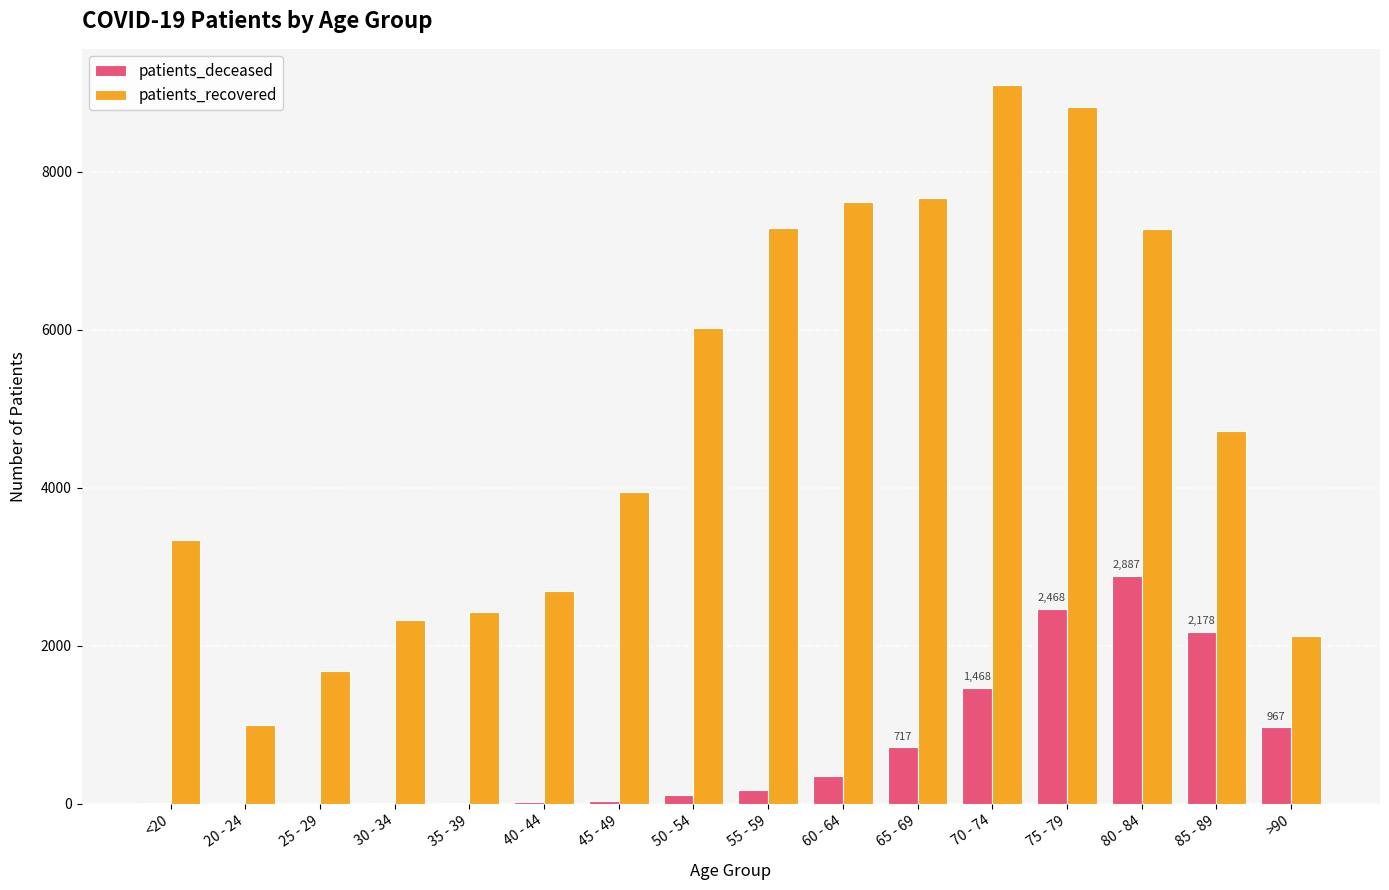

How many data points does each series have?

16